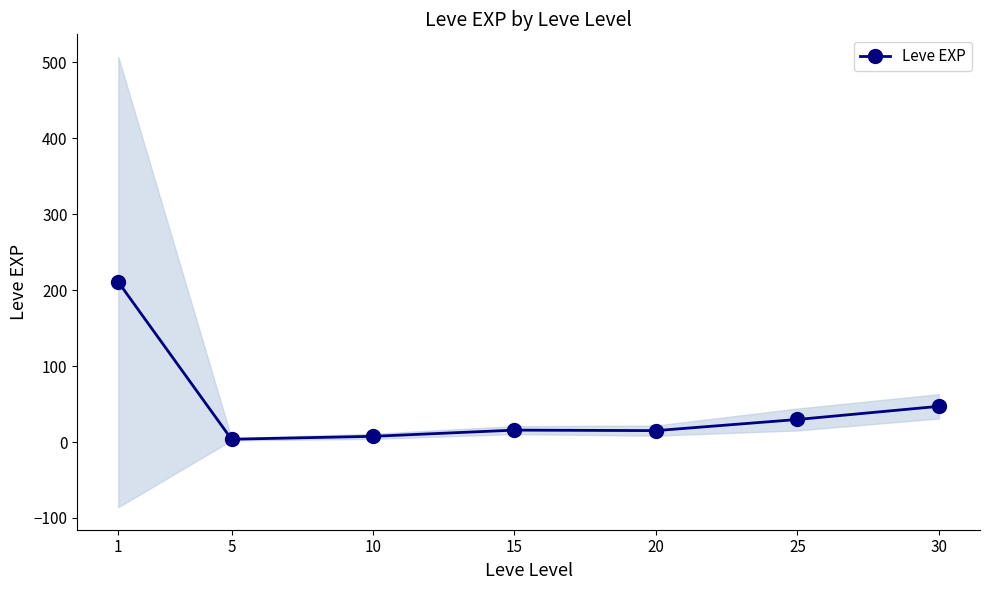

What is the value of the 1st point from the left?

210.7